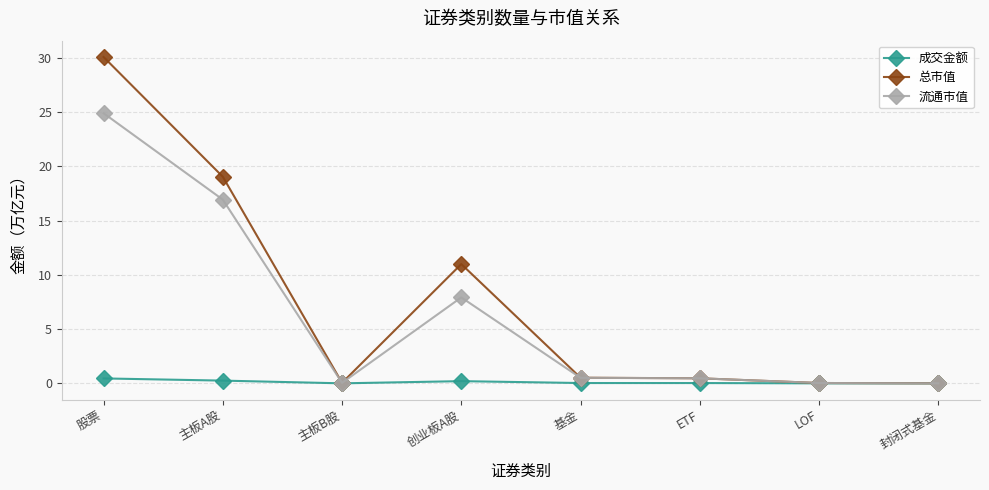

How many series are shown in this chart?

3